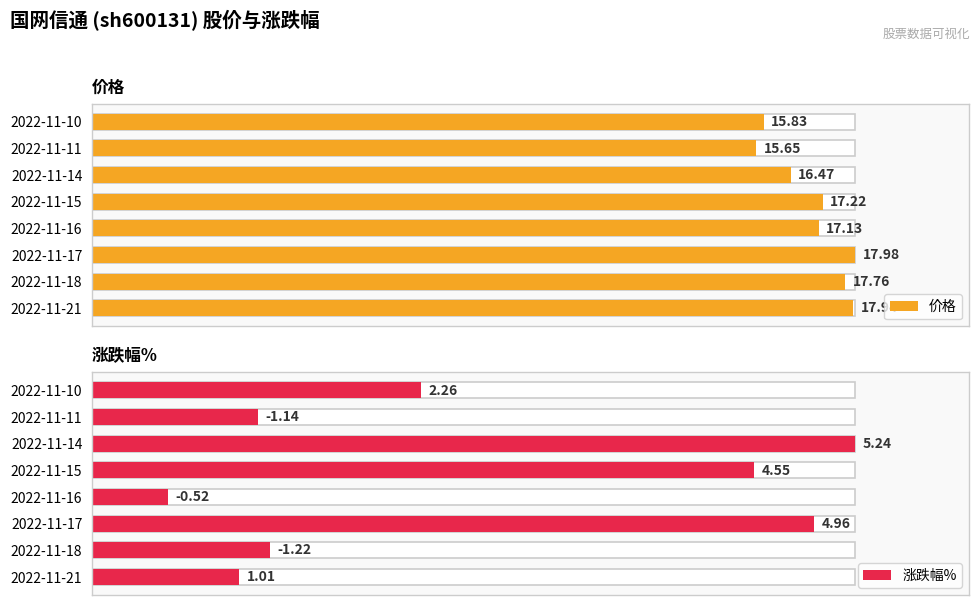

How many groups of bars are there?

8